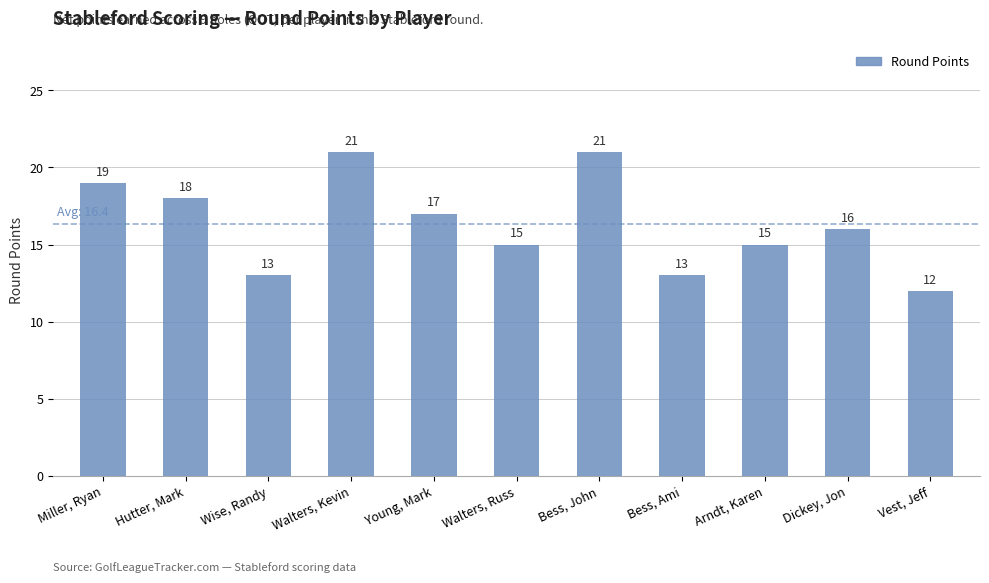

What is the label of the 7th bar from the right?

Young, Mark